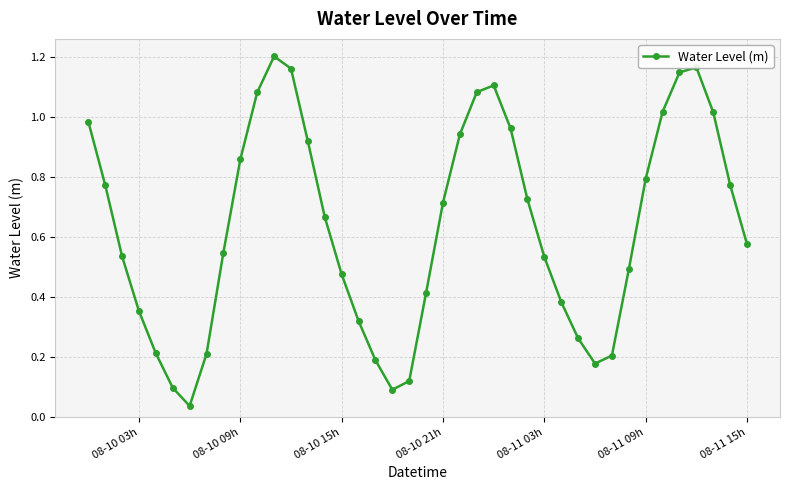

What is the sum of all values?

25.4